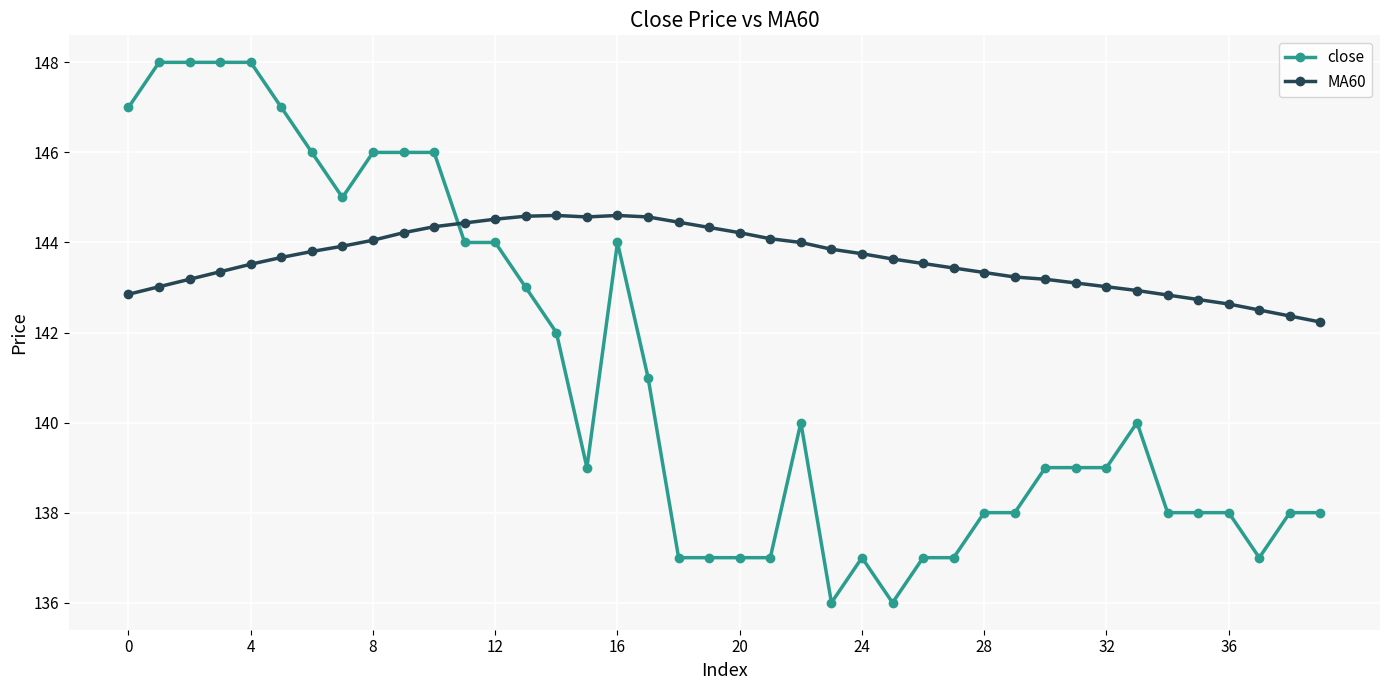

True or false: close and MA60 cross at least once.

True